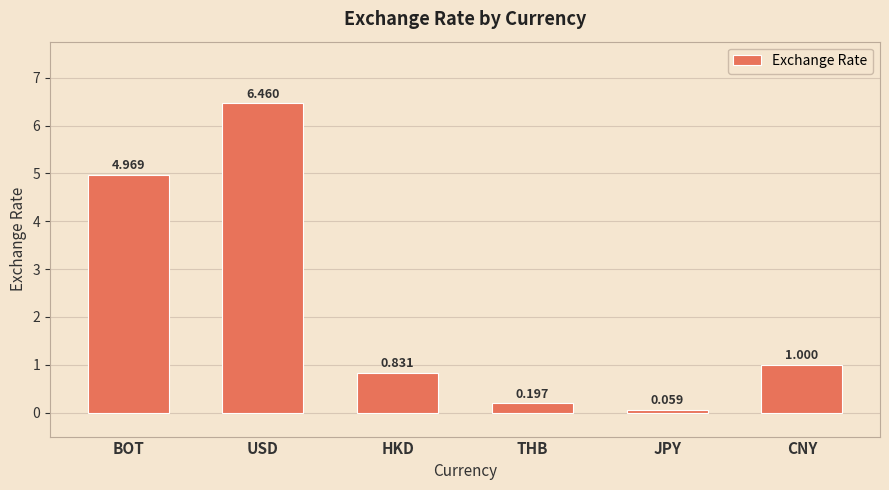

How many categories are shown in the chart?

6